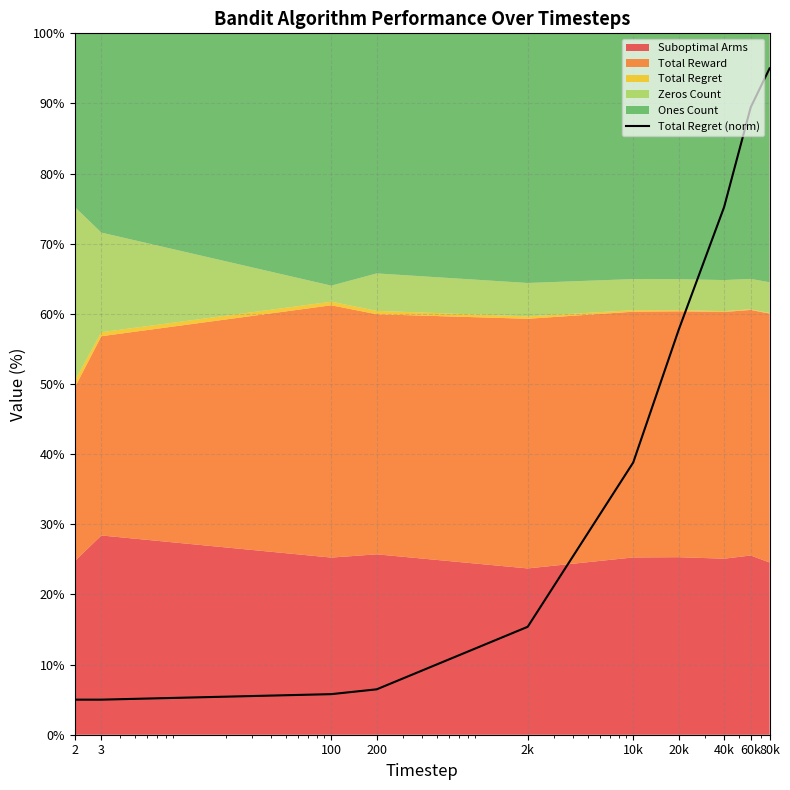

How many lines are shown in the chart?

1